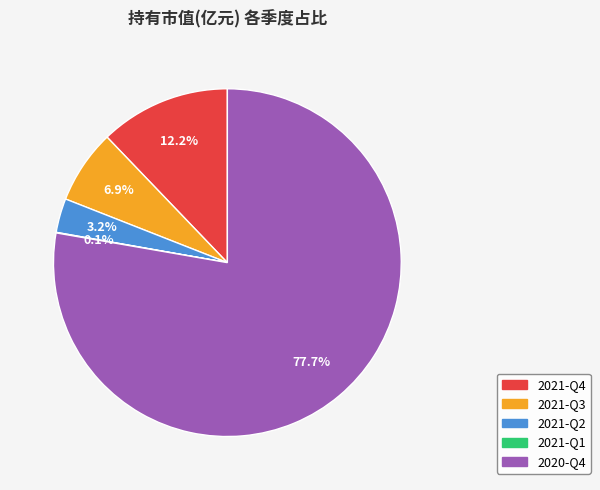

What percentage is the 2021-Q3 slice, to the nearest percent?

7%